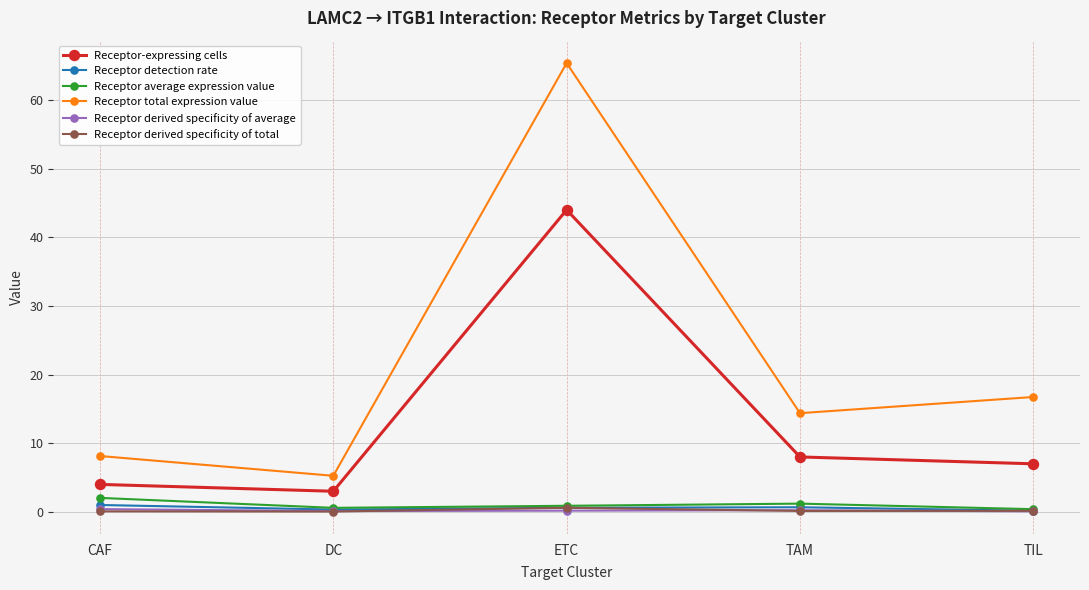

At which category does the chart reach its peak across all series?

ETC